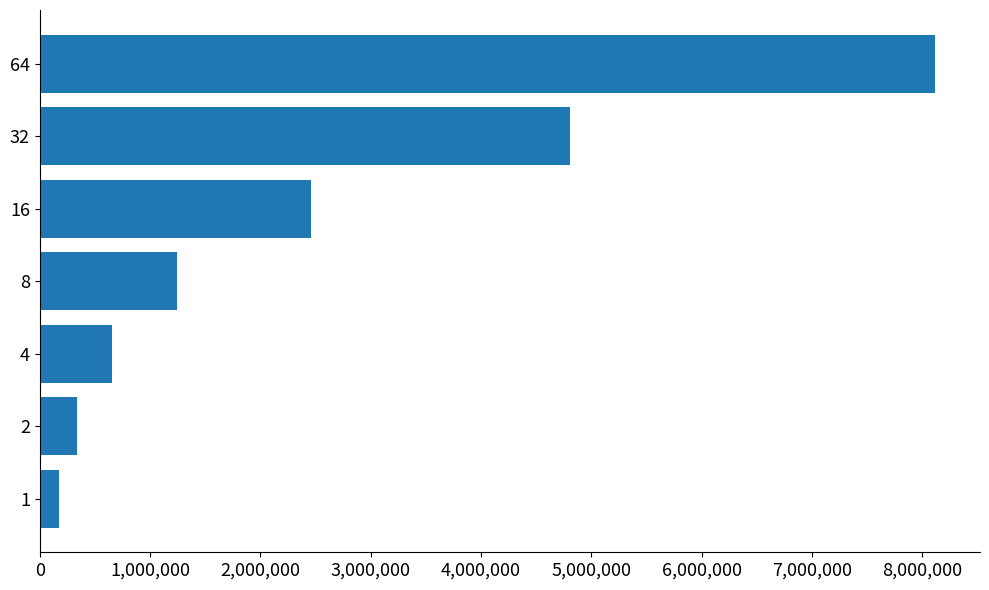

Reading bottom to top, extract all data points from this chart.

170233	334750	653236	1245436	2457447	4805801	8117988